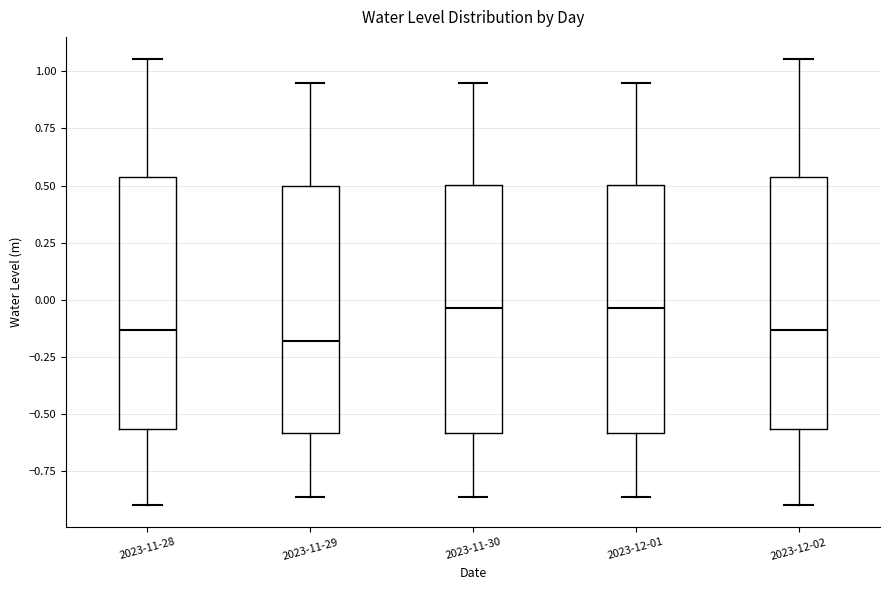

Reading left to right, read every box against the y-axis: the position of its median line, the range the box covers, and the ends of its whiskers. The values are not printed on the chart, so give them approximately, as read against the axis.

2023-11-28: median -0.15, box -0.55 to 0.55, whiskers -0.90 to 1.05
2023-11-29: median -0.20, box -0.60 to 0.50, whiskers -0.85 to 0.95
2023-11-30: median -0.05, box -0.60 to 0.50, whiskers -0.85 to 0.95
2023-12-01: median -0.05, box -0.60 to 0.50, whiskers -0.85 to 0.95
2023-12-02: median -0.15, box -0.55 to 0.55, whiskers -0.90 to 1.05